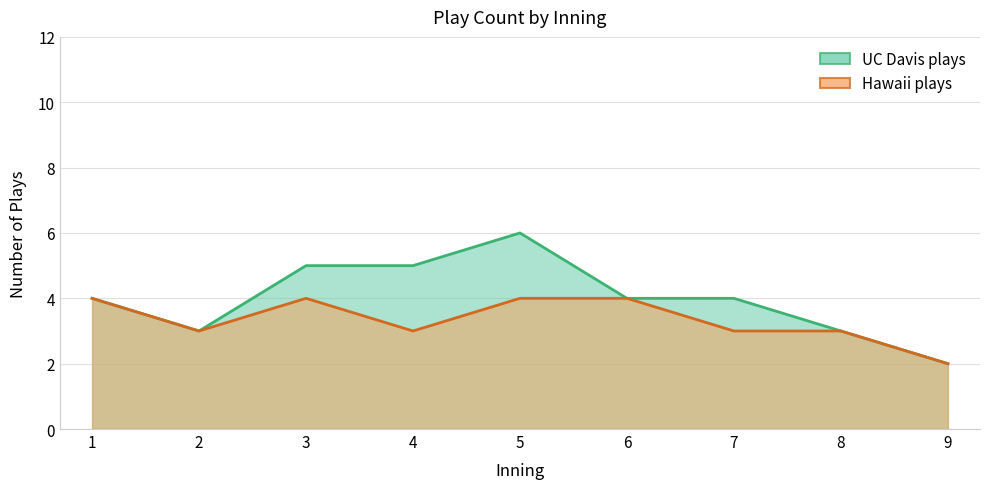

True or false: UC Davis plays has a value of 1 at 9.

False